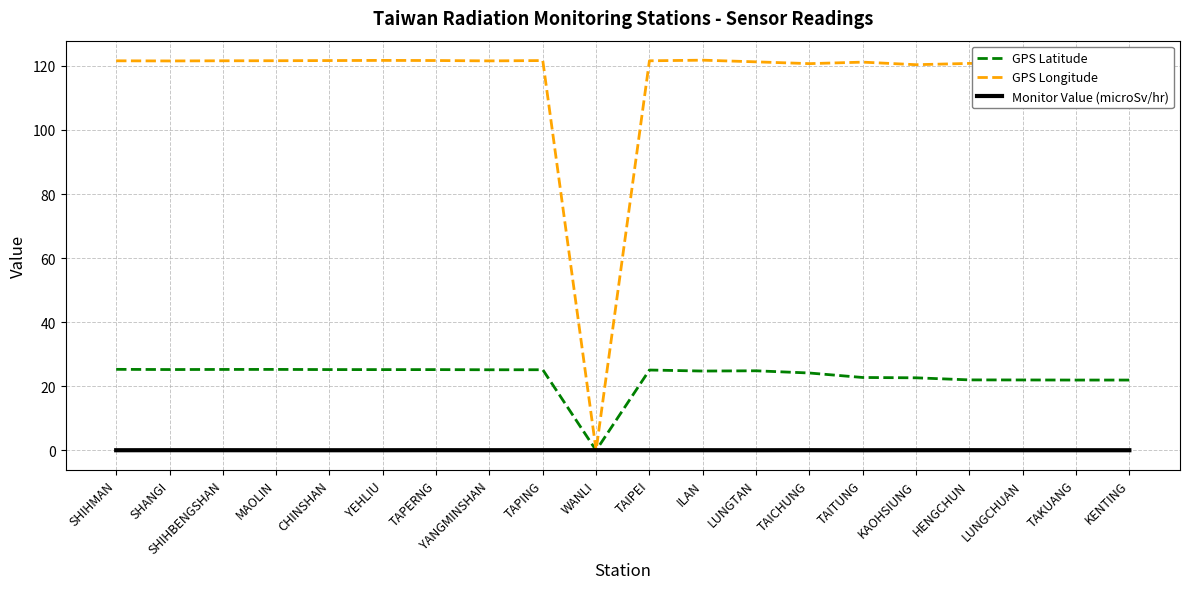

Which series has the largest range (max minus min)?

GPS Longitude